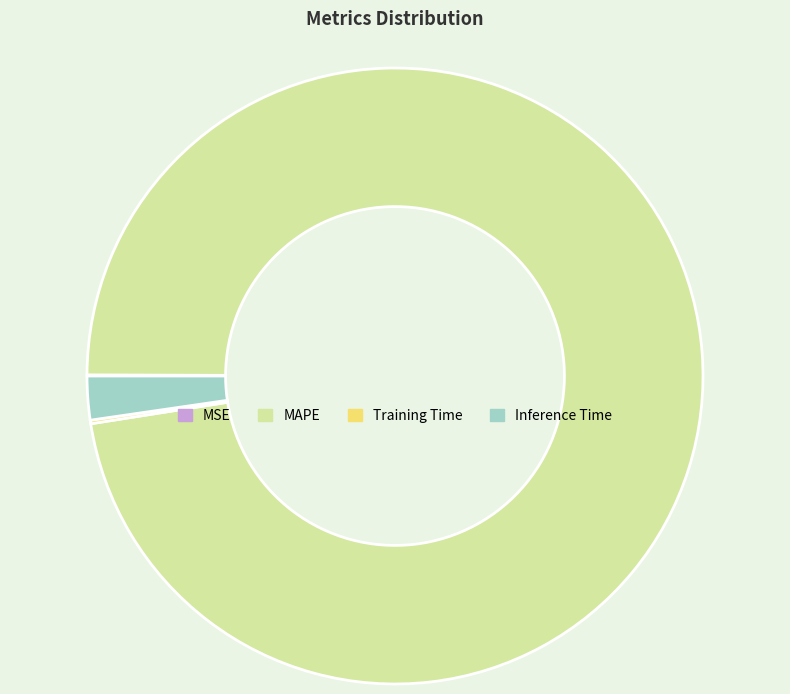

Does any single category account for the majority?

Yes